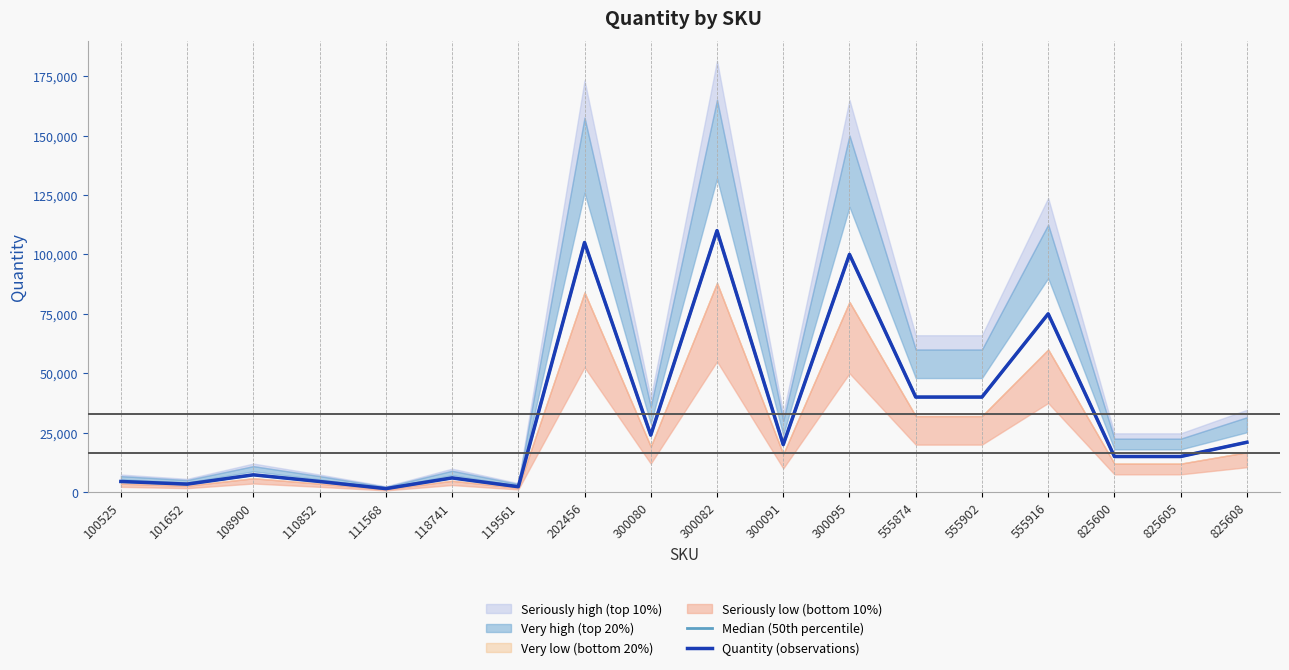

True or false: Quantity (observations) and Median (50th percentile) intersect in this chart.

False